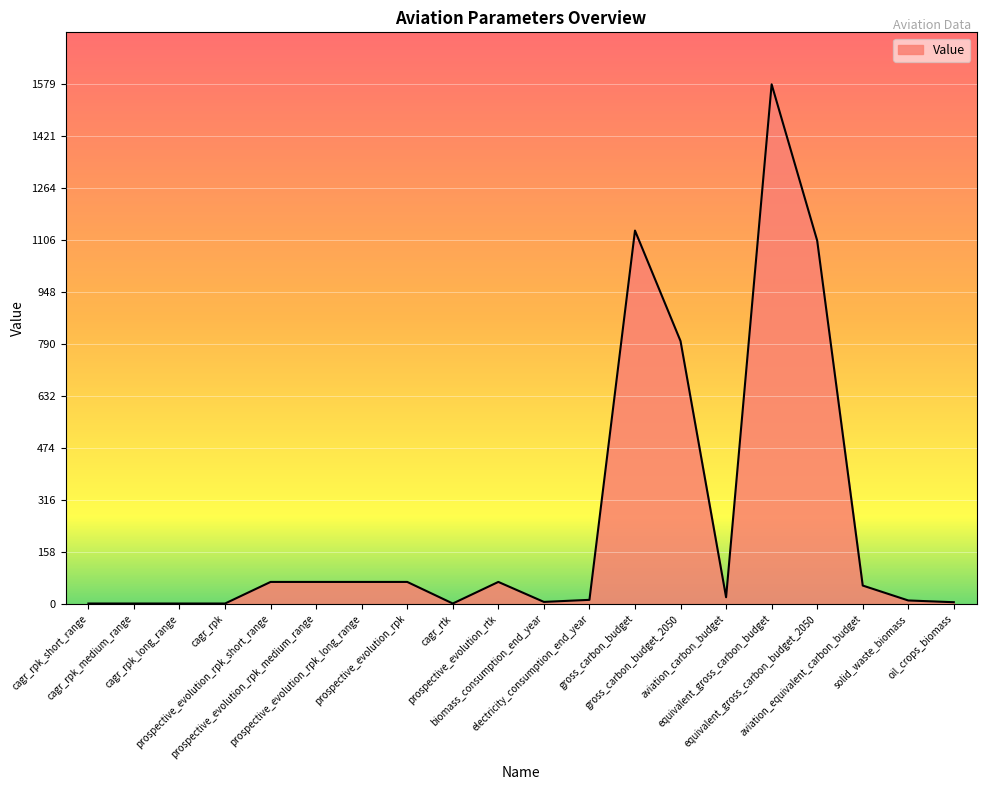

What is the maximum value shown in the chart?

1579.4